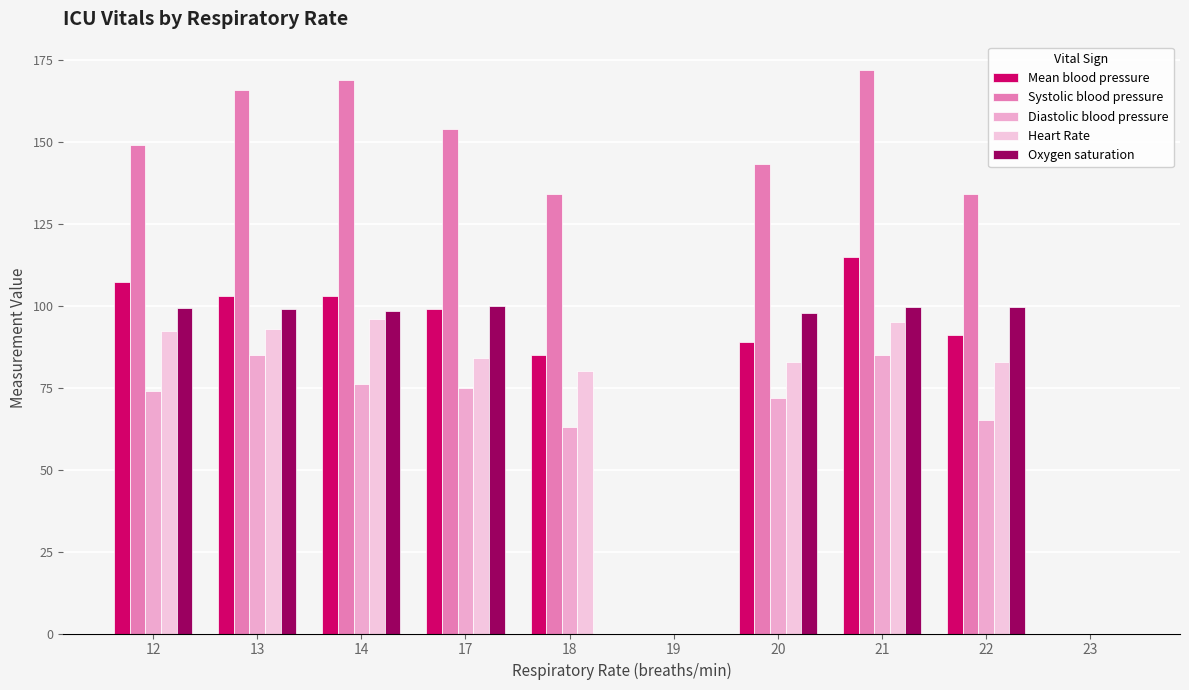

Which category has the highest value across all series?

21